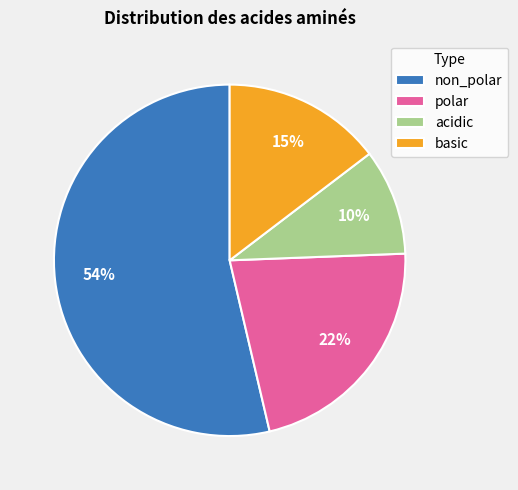

Which slice is the largest?

non_polar